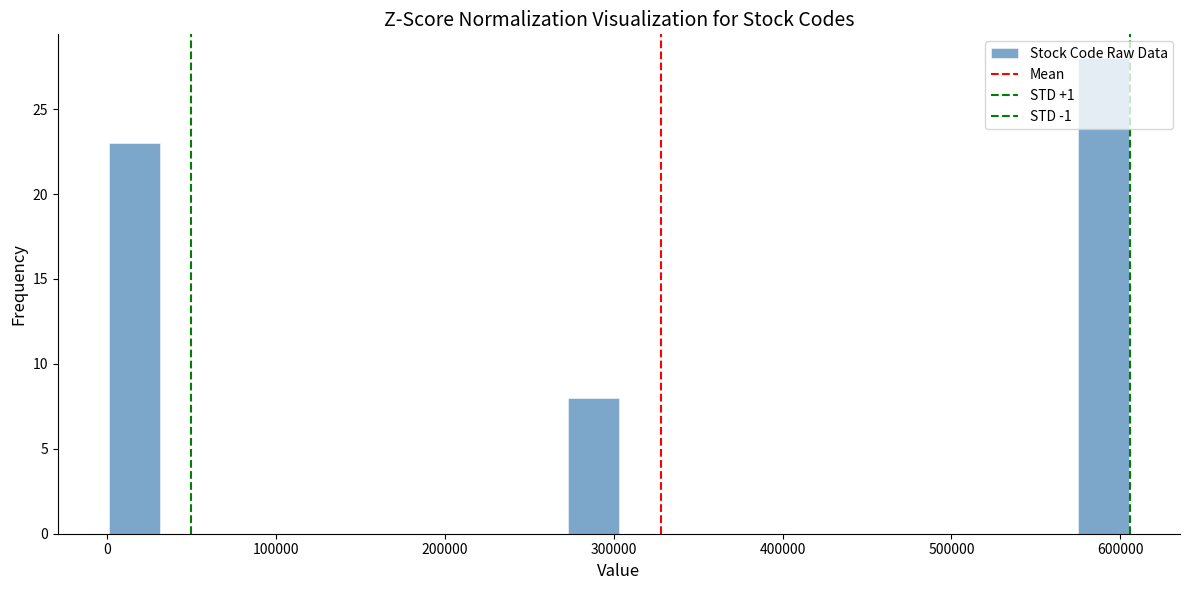

Around what value on the x-axis is the tallest bar? Give the approximate position of its centre, as read against the axis.

590000